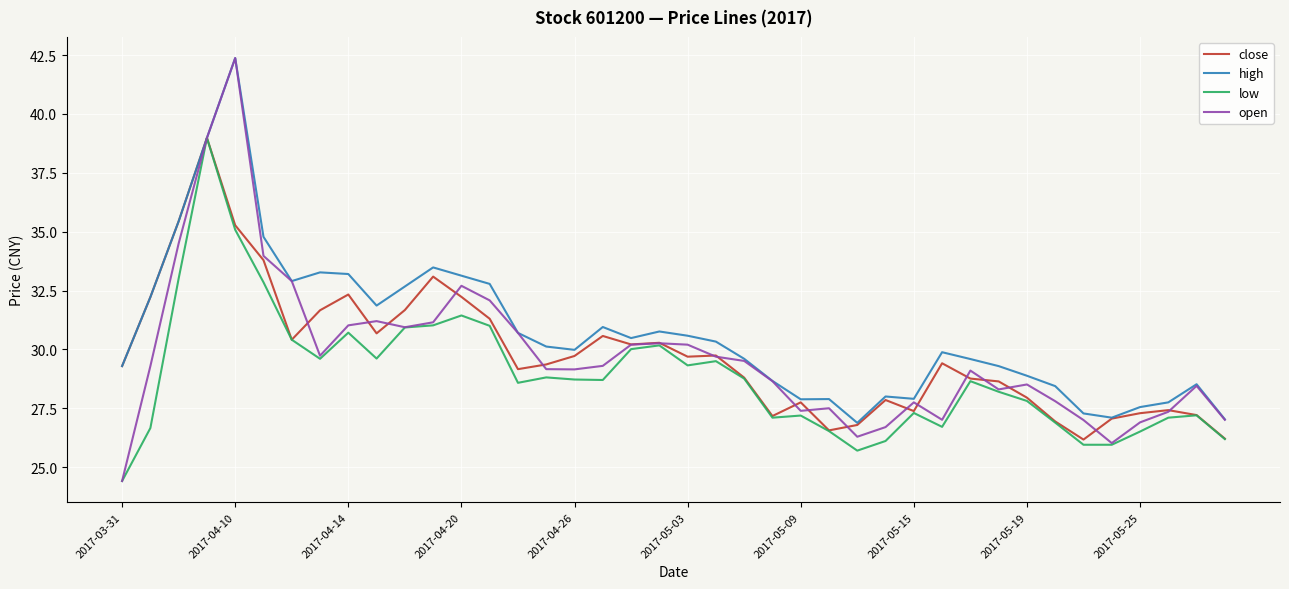

Which series has the largest range (max minus min)?

open